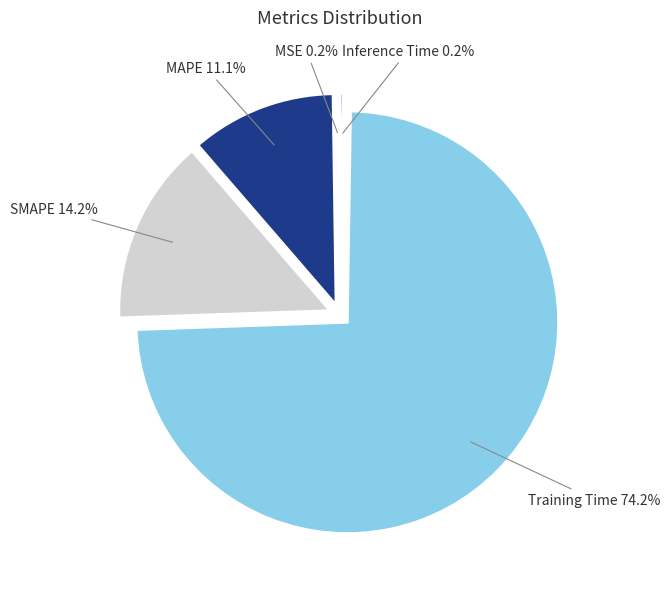

Which category has the biggest portion of the pie?

Training Time